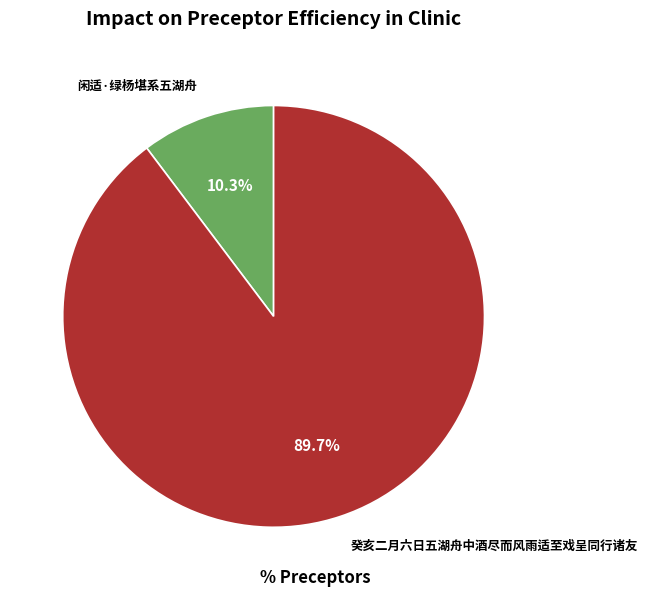

Which has a higher value, 闲适·绿杨堪系五湖舟 or 癸亥二月六日五湖舟中酒尽而风雨适至戏呈同行诸友?

癸亥二月六日五湖舟中酒尽而风雨适至戏呈同行诸友